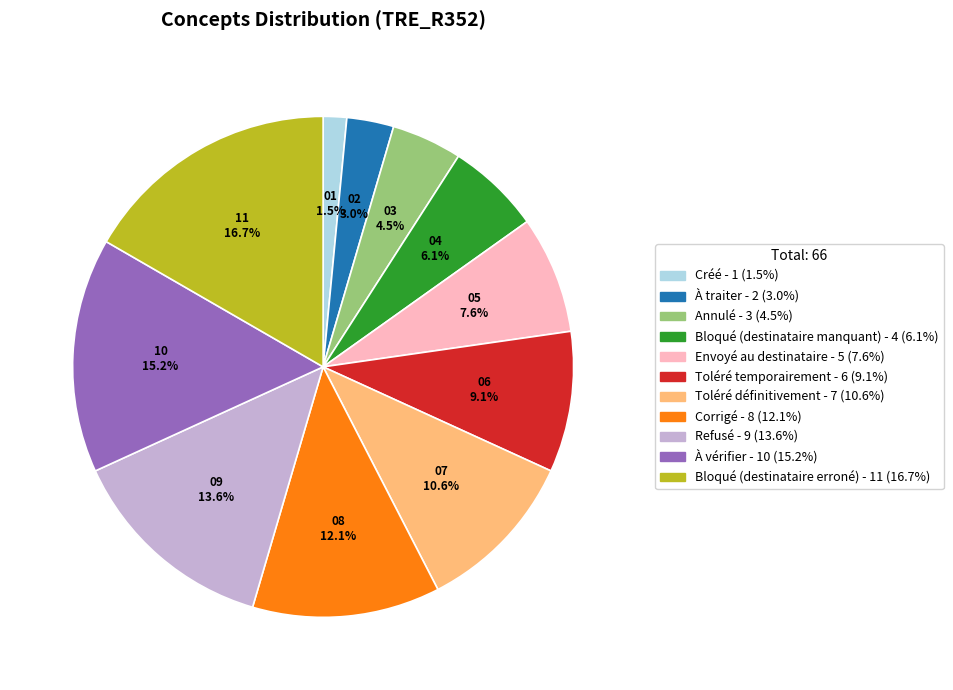

Do Toléré définitivement and Bloqué (destinataire erroné) together represent more than half of the pie?

No